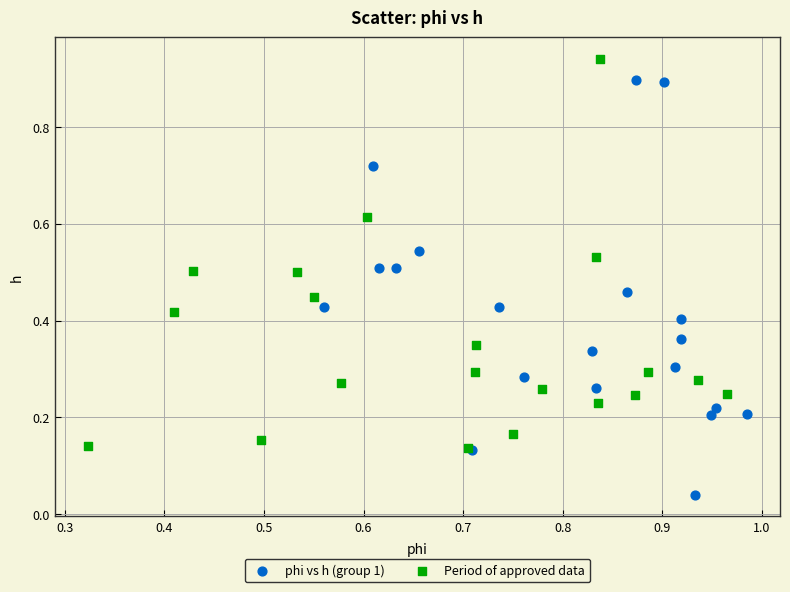

Which series has the largest Y range (max minus min)?

phi vs h (group 1)